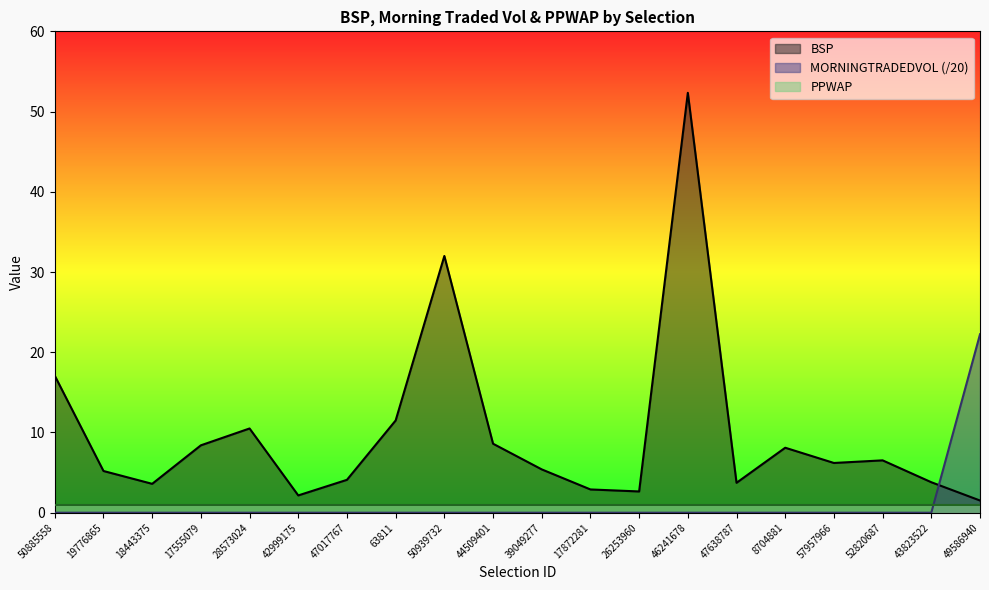

The BSP series shows 16.3 at 28573024. True or false?

False